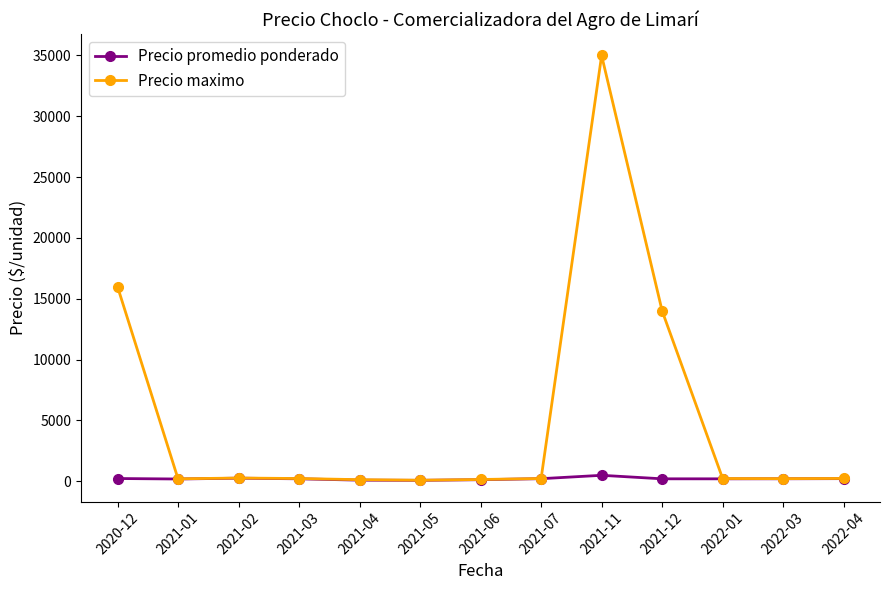

The value of Precio maximo at 2021-12 is 24100. True or false?

False